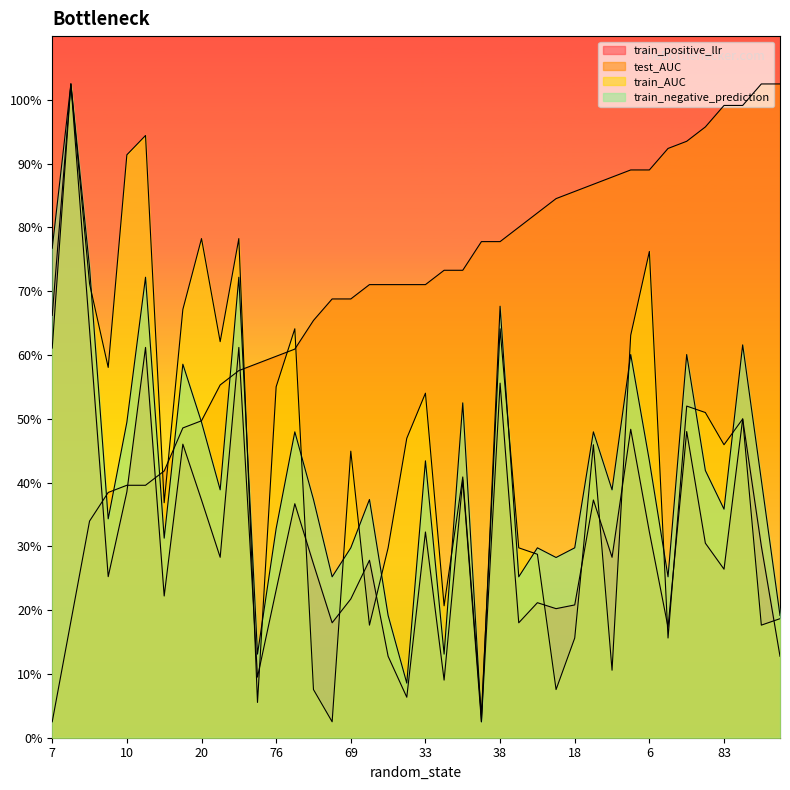

Reading left to right, extract all data points from this chart.

train_positive_llr: 7=1.3	27=2.0	95=1.3	80=0.5	10=0.8	39=1.2	63=0.4	12=0.9	20=0.7	23=0.6	2=1.2	75=0.2	76=0.5	60=0.7	22=0.5	8=0.4	69=0.4	94=0.6	5=0.3	15=0.1	33=0.6	41=0.2	79=0.8	9=0.1	38=1.1	4=0.4	98=0.4	36=0.4	18=0.4	37=0.7	45=0.6	21=1.0	6=0.6	51=0.3	99=1.0	11=0.6	83=0.5	78=1.0	1=0.6	62=0.3
test_AUC: 7=0.1	27=0.4	95=0.7	80=0.8	10=0.8	39=0.8	63=0.8	12=1.0	20=1.0	23=1.1	2=1.2	75=1.2	76=1.2	60=1.2	22=1.3	8=1.4	69=1.4	94=1.4	5=1.4	15=1.4	33=1.4	41=1.5	79=1.5	9=1.6	38=1.6	4=1.6	98=1.6	36=1.7	18=1.7	37=1.7	45=1.8	21=1.8	6=1.8	51=1.8	99=1.9	11=1.9	83=2.0	78=2.0	1=2.0	62=2.0
train_AUC: 7=1.2	27=2.0	95=1.4	80=1.2	10=1.8	39=1.9	63=0.7	12=1.3	20=1.6	23=1.2	2=1.6	75=0.1	76=1.1	60=1.3	22=0.2	8=0.1	69=0.9	94=0.4	5=0.6	15=0.9	33=1.1	41=0.4	79=0.8	9=0.1	38=1.3	4=0.6	98=0.6	36=0.2	18=0.3	37=0.9	45=0.2	21=1.3	6=1.5	51=0.3	99=1.0	11=1.0	83=0.9	78=1.0	1=0.4	62=0.4
train_negative_prediction: 7=1.5	27=2.0	95=1.5	80=0.7	10=1.0	39=1.4	63=0.6	12=1.2	20=1.0	23=0.8	2=1.4	75=0.3	76=0.7	60=1.0	22=0.7	8=0.5	69=0.6	94=0.7	5=0.4	15=0.2	33=0.9	41=0.3	79=1.0	9=0.1	38=1.4	4=0.5	98=0.6	36=0.6	18=0.6	37=1.0	45=0.8	21=1.2	6=0.9	51=0.5	99=1.2	11=0.8	83=0.7	78=1.2	1=0.8	62=0.4